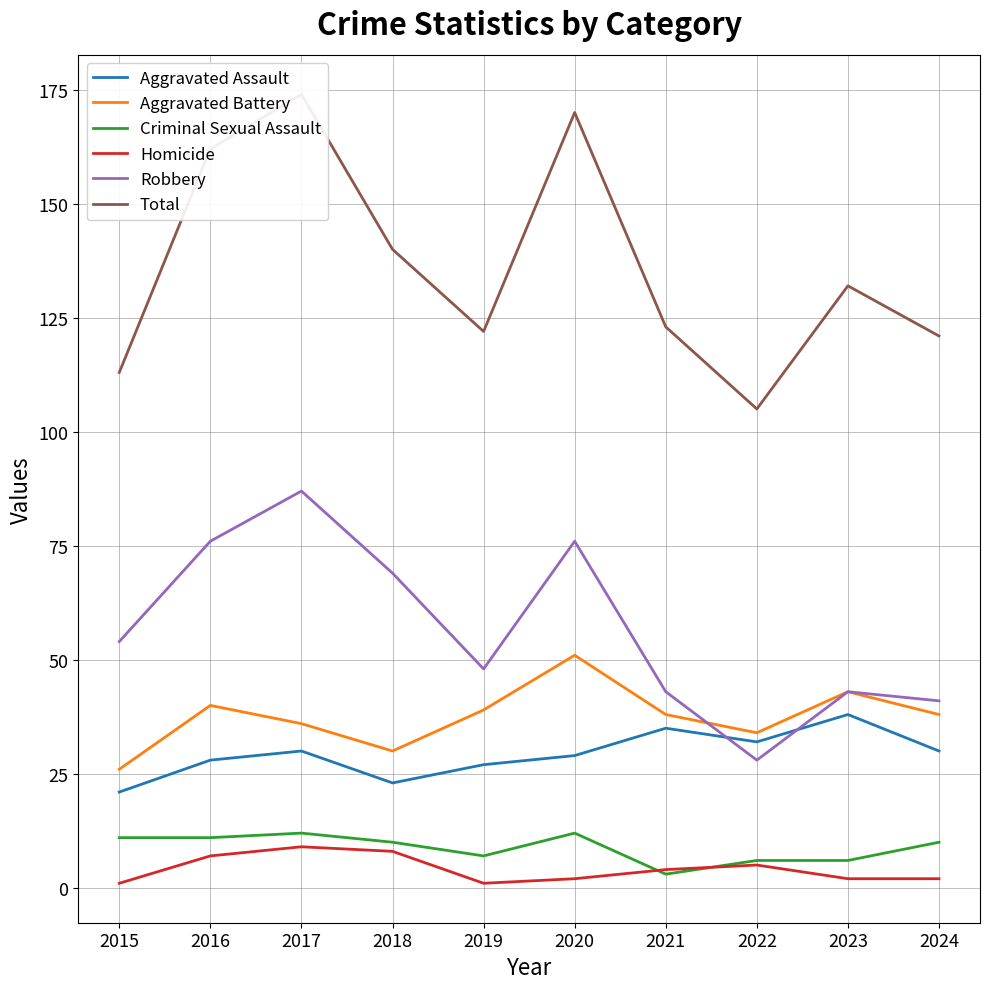

How many data points in Aggravated Battery are above 38?

4